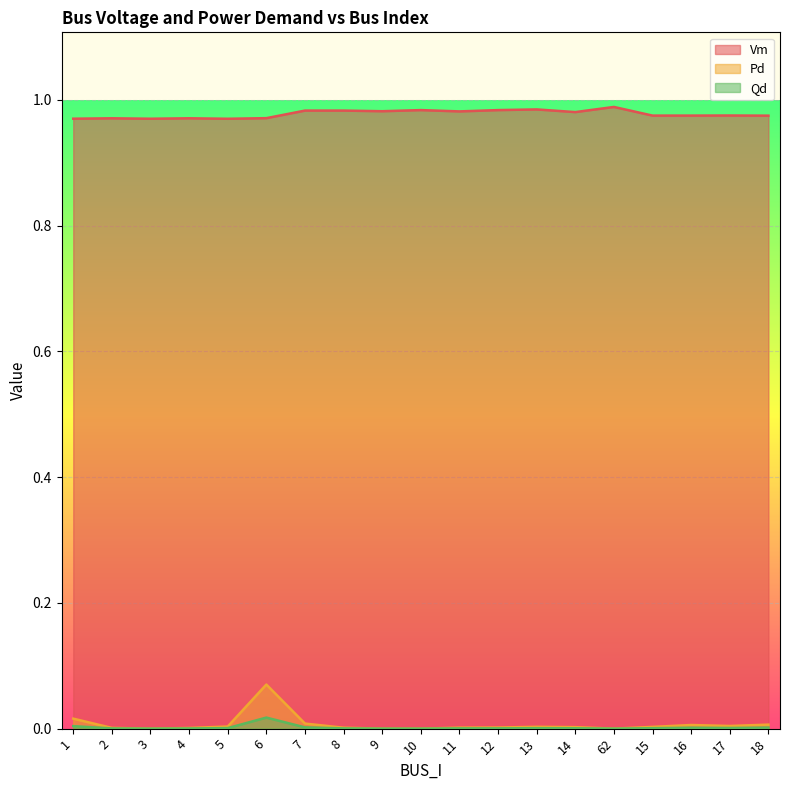

Is the value of Qd at 9 greater than the value of Vm at 12?

No